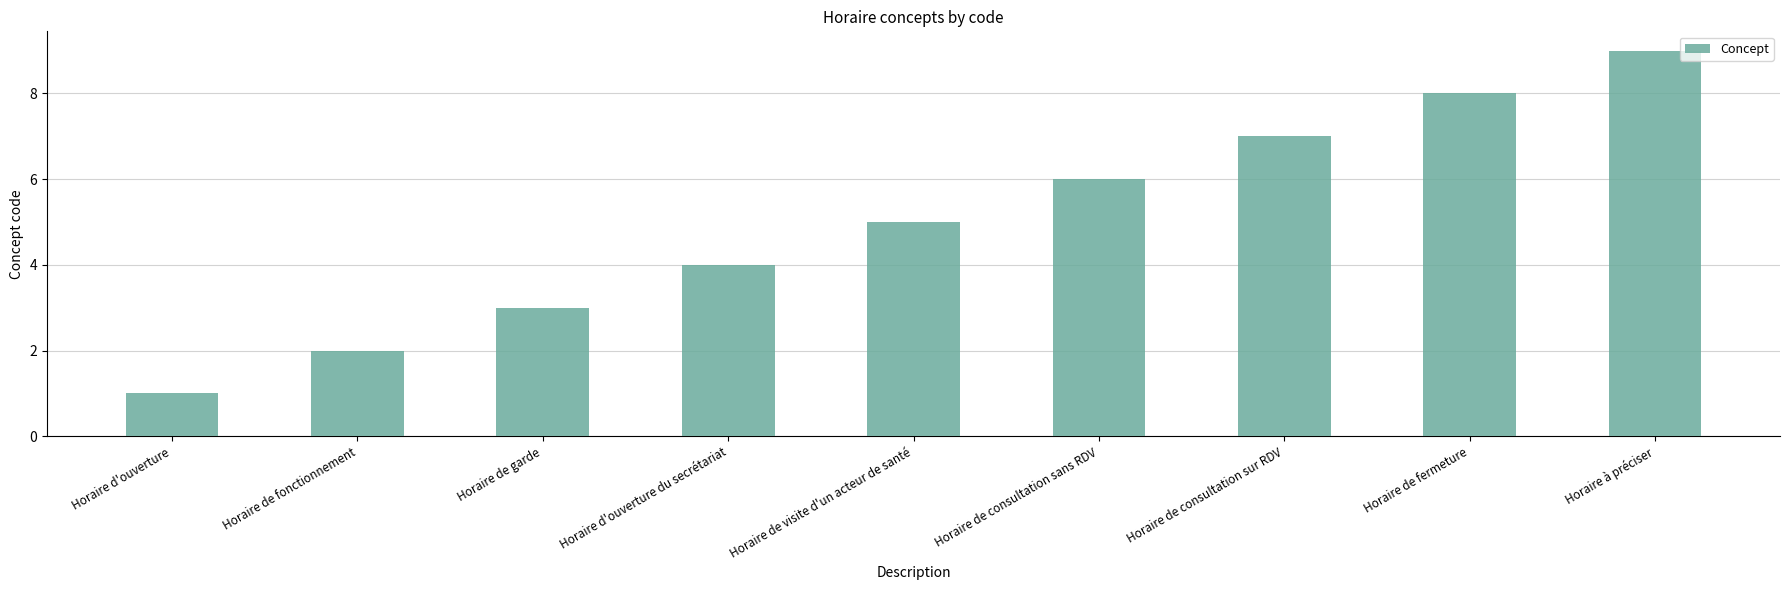

List the labels in order of value, largest first.

Horaire à préciser, Horaire de fermeture, Horaire de consultation sur RDV, Horaire de consultation sans RDV, Horaire de visite d'un acteur de santé, Horaire d'ouverture du secrétariat, Horaire de garde, Horaire de fonctionnement, Horaire d'ouverture